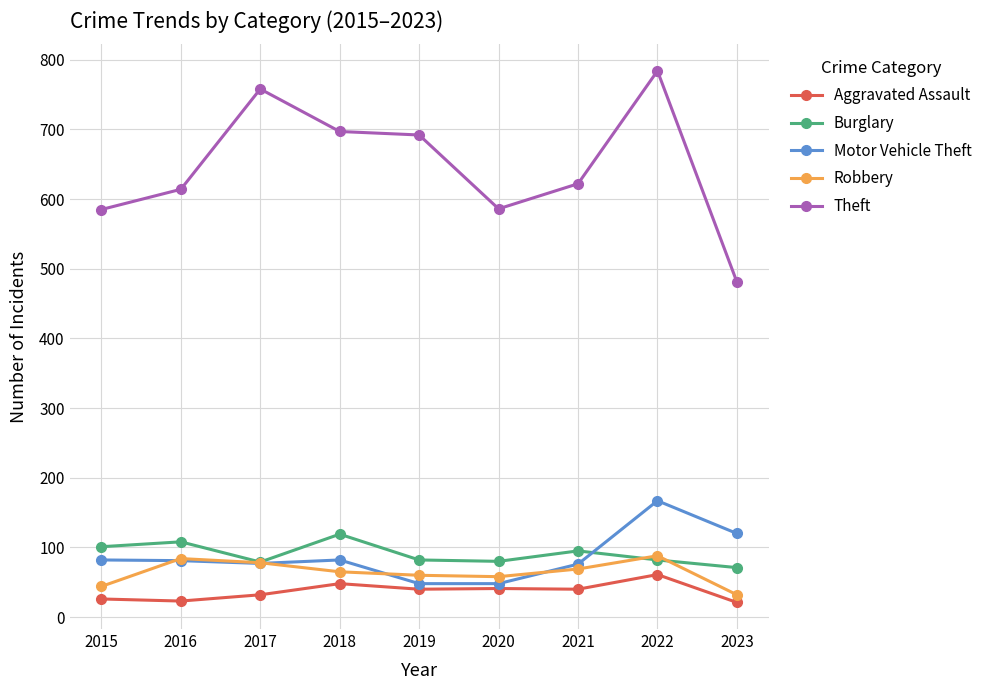

True or false: Aggravated Assault has a value of 25 at 2022.

False